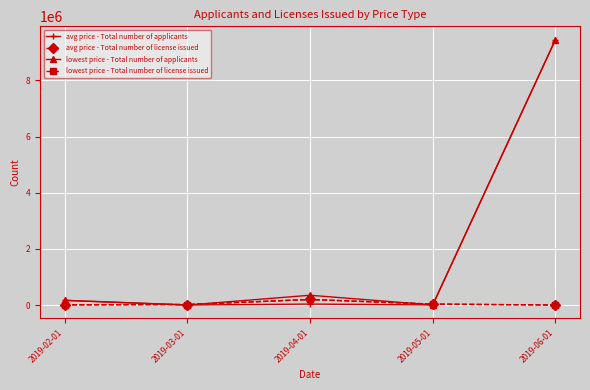

What is the difference between the maximum and minimum values in the lowest price - Total number of license issued series?

198000